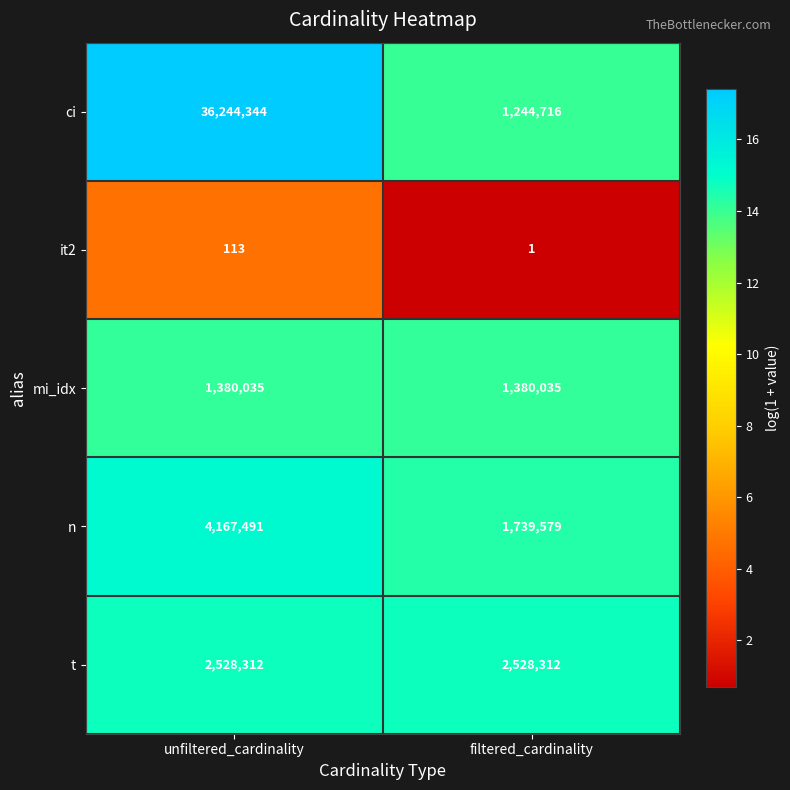

Reading left to right, list all the values displayed in this chart.

ci: unfiltered_cardinality=36244344	filtered_cardinality=1244716
it2: unfiltered_cardinality=113	filtered_cardinality=1
mi_idx: unfiltered_cardinality=1380035	filtered_cardinality=1380035
n: unfiltered_cardinality=4167491	filtered_cardinality=1739579
t: unfiltered_cardinality=2528312	filtered_cardinality=2528312